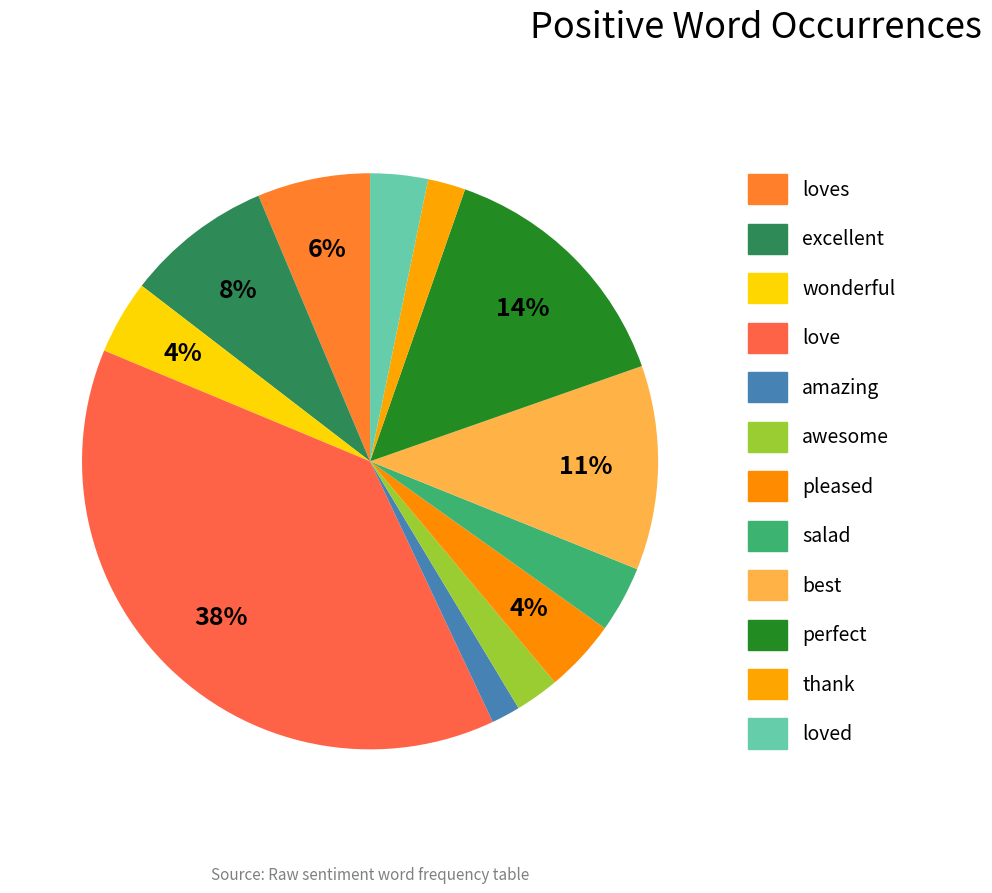

Which slice is the largest?

love